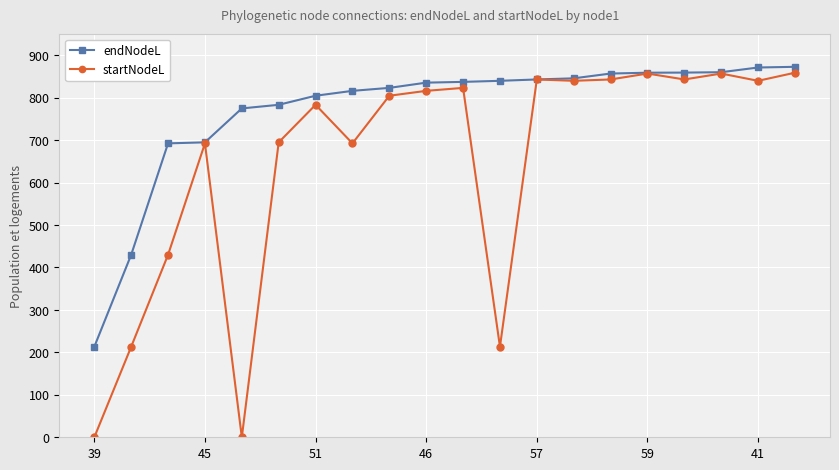

What is the value of the startNodeL point at the 6th from the left?

694.8